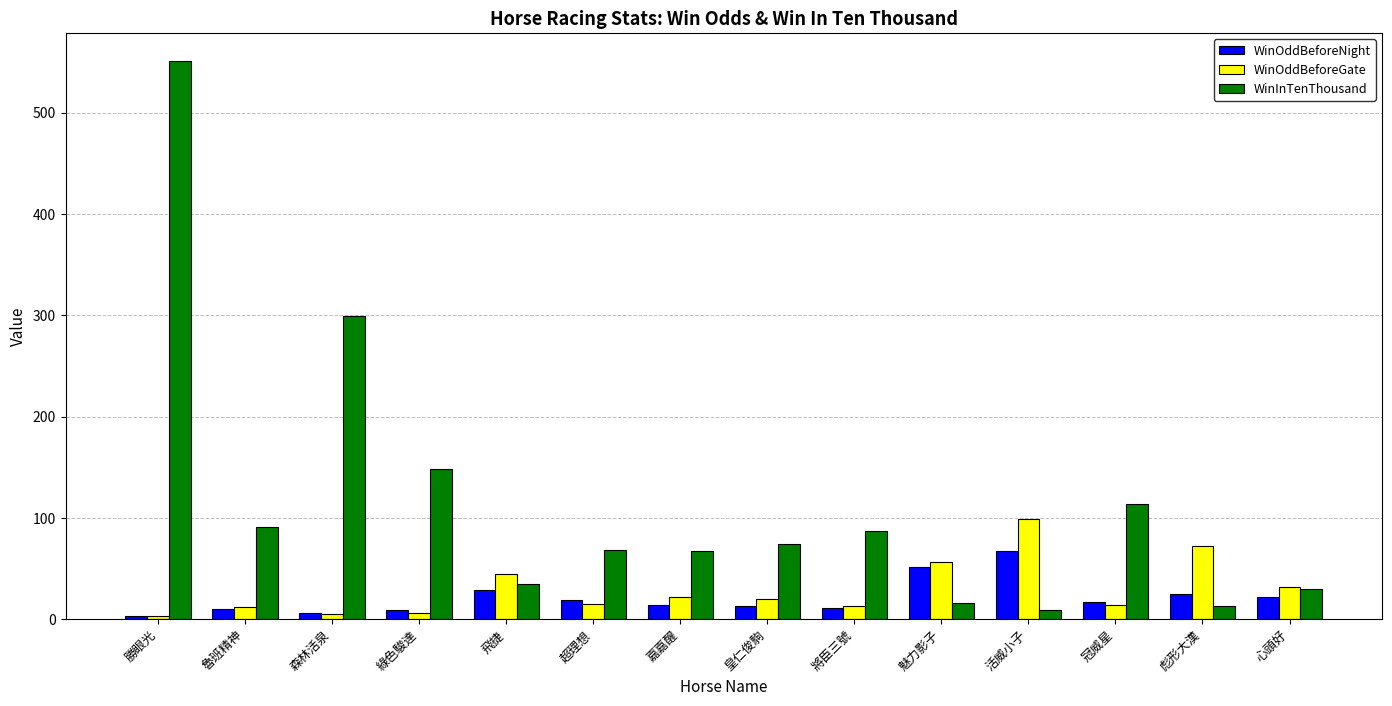

Are the bars grouped side by side (vs. stacked)?

Yes